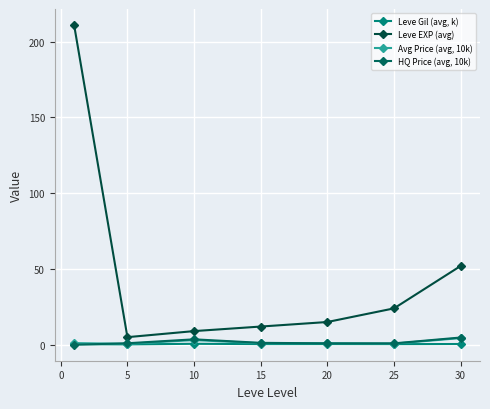

At which label does Avg Price (avg, 10k) reach its peak?

30